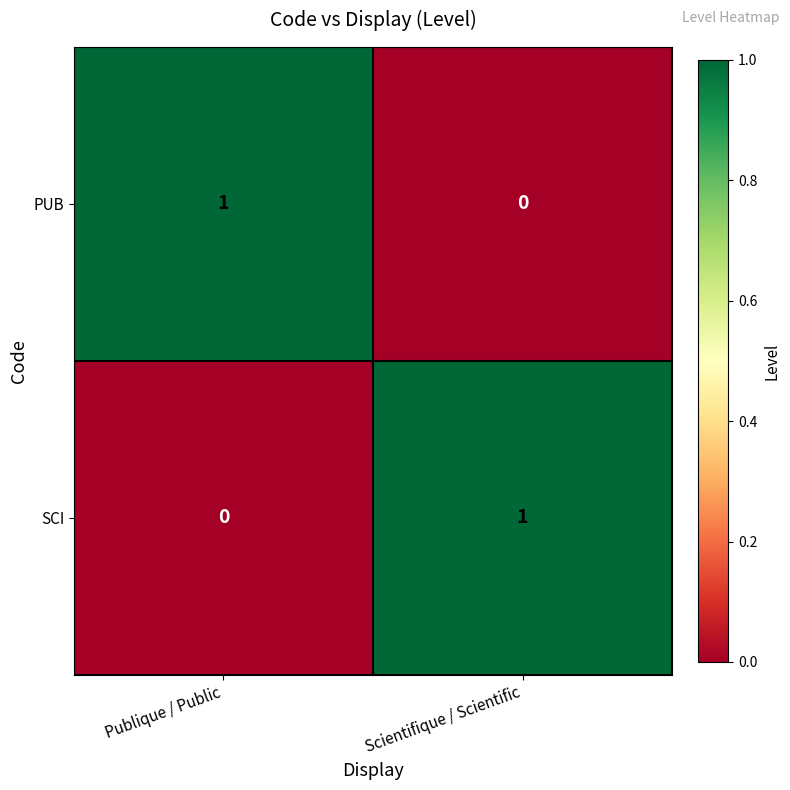

Reading left to right, transcribe all the data shown in this chart.

PUB: 1	0
SCI: 0	1